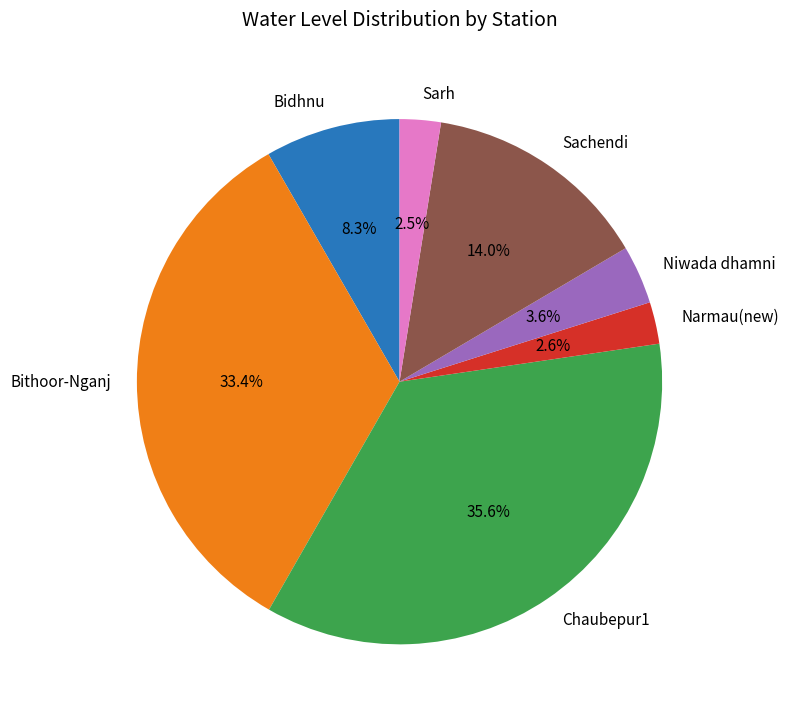

Is it true that Bithoor-Nganj is 33% of the pie?

True